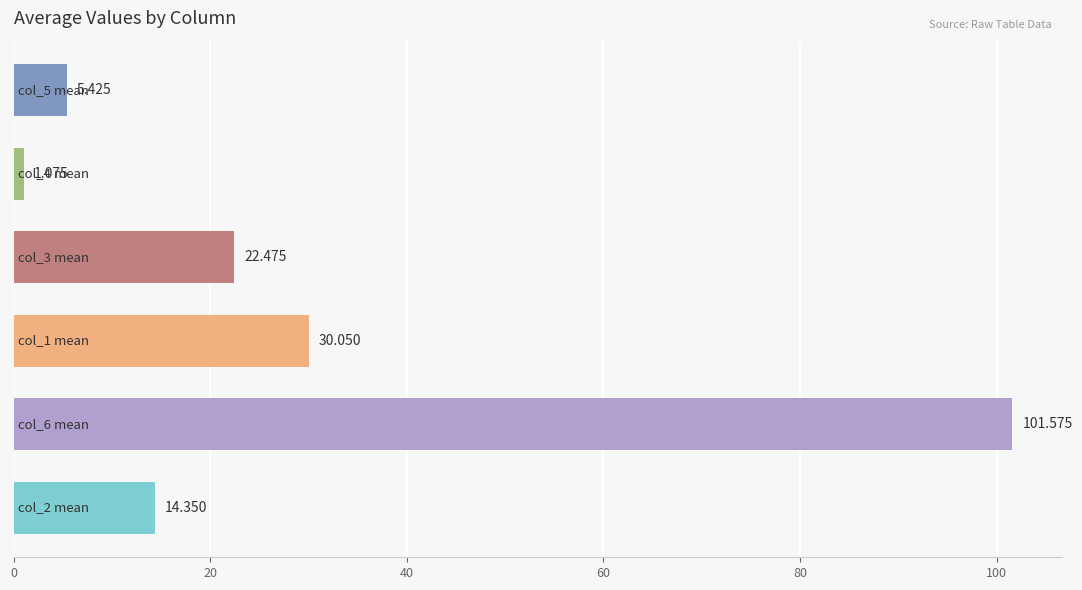

Are the bars horizontal?

Yes